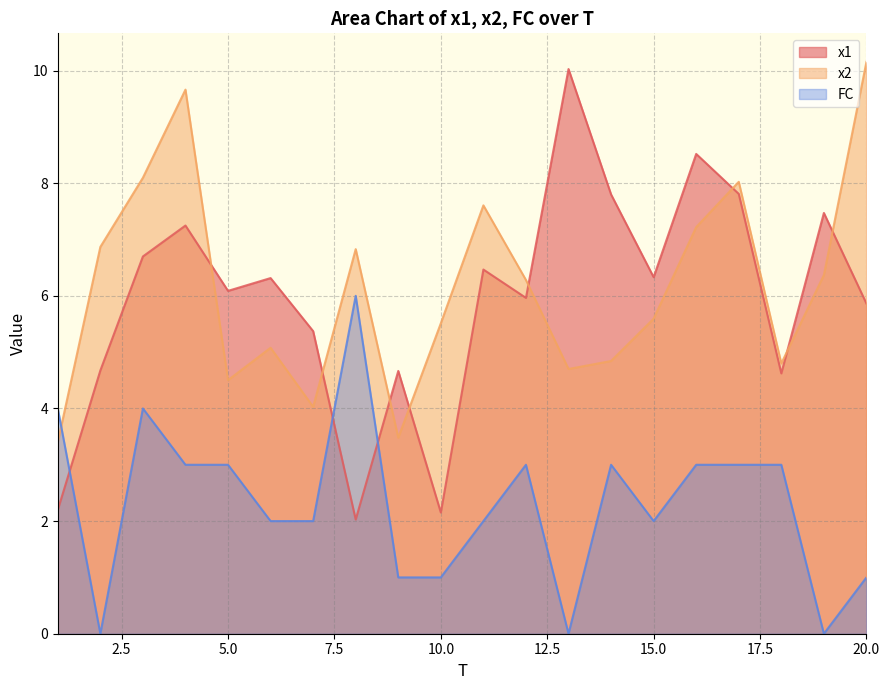

True or false: x2 has a value of 4.9 at 16.

False